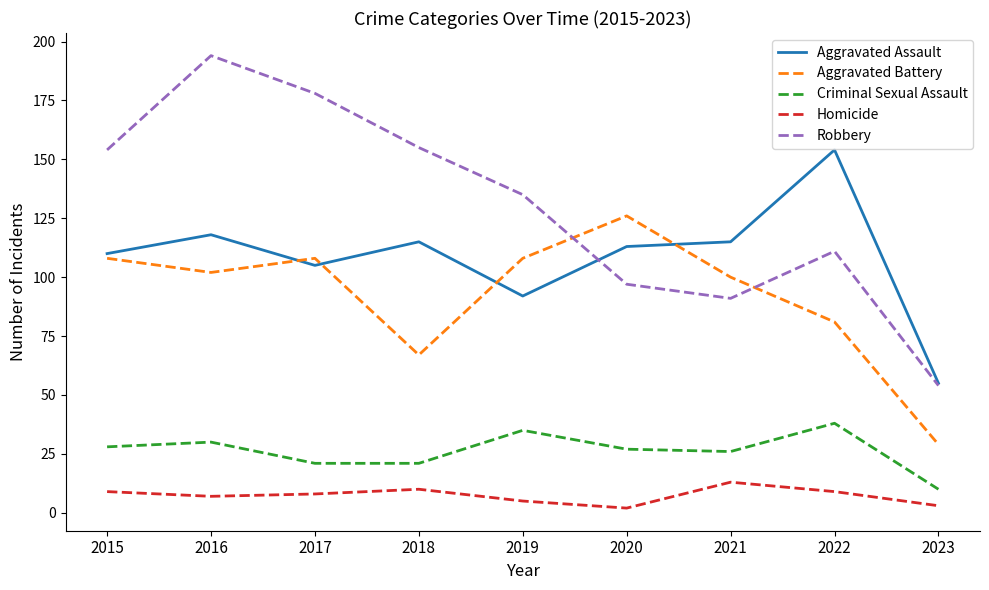

What are all the series names shown in the legend?

Aggravated Assault, Aggravated Battery, Criminal Sexual Assault, Homicide, Robbery